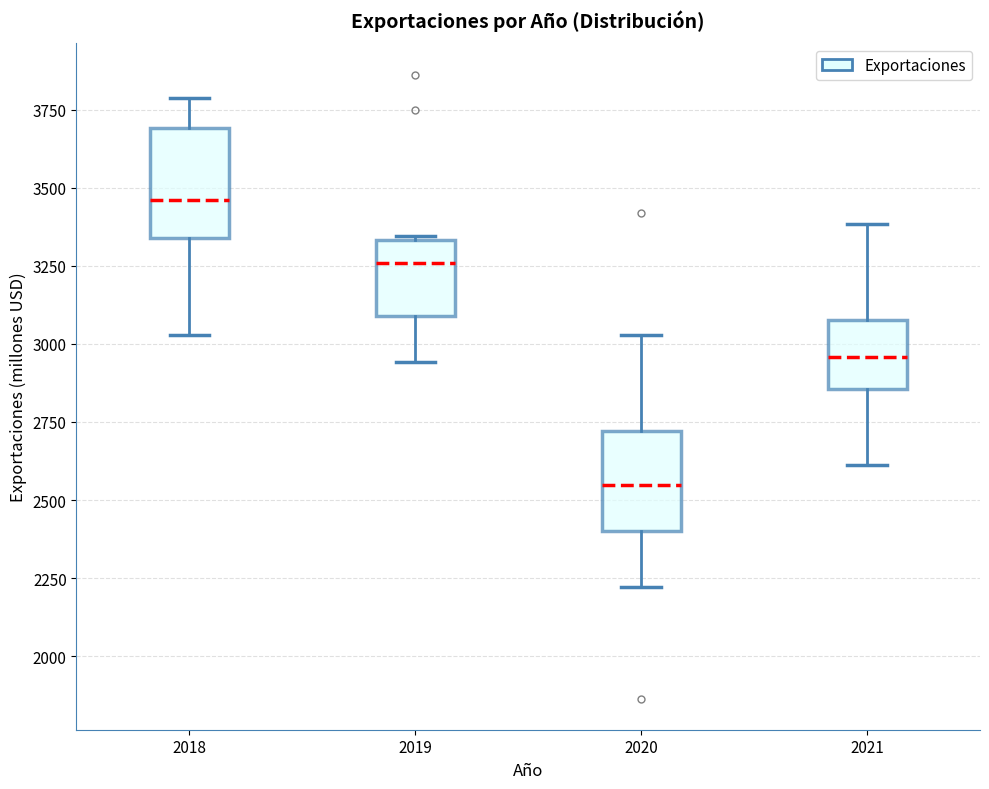

Where does the lower whisker of the box at x = 2020 end on the y-axis? The values are not printed on the chart, so give them approximately, as read against the axis.

2200